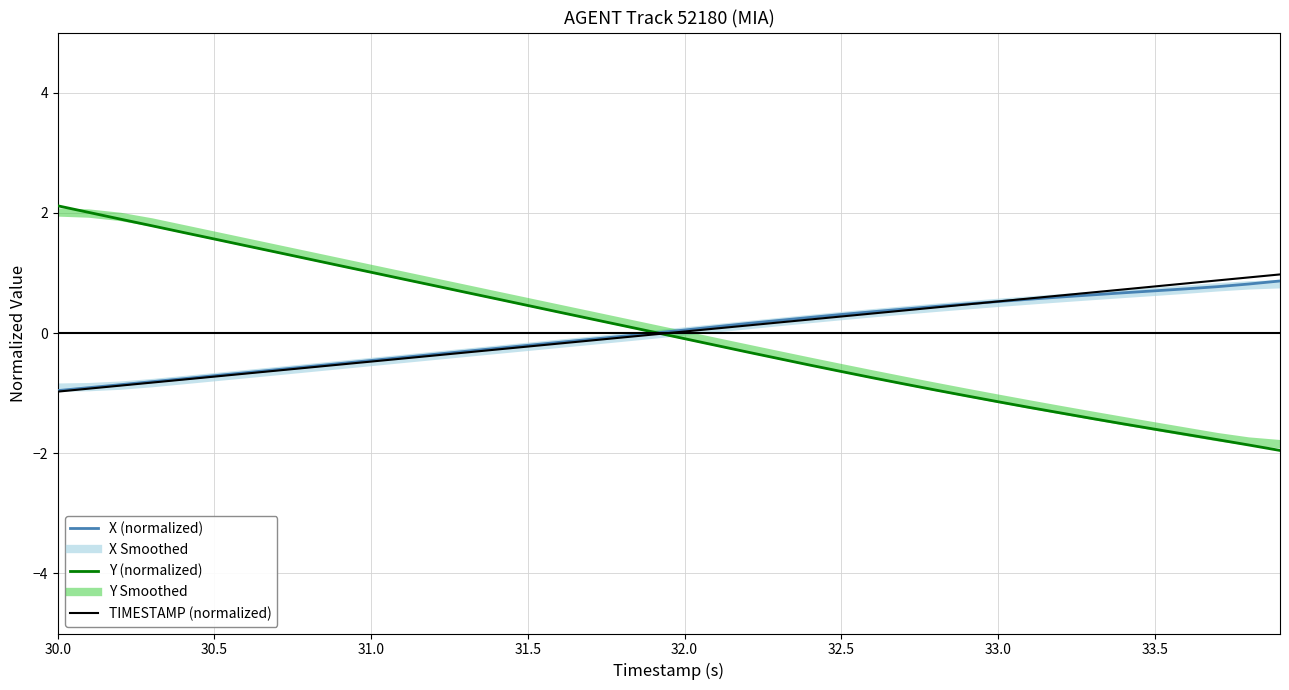

Which series has the widest spread of values?

Y (normalized)